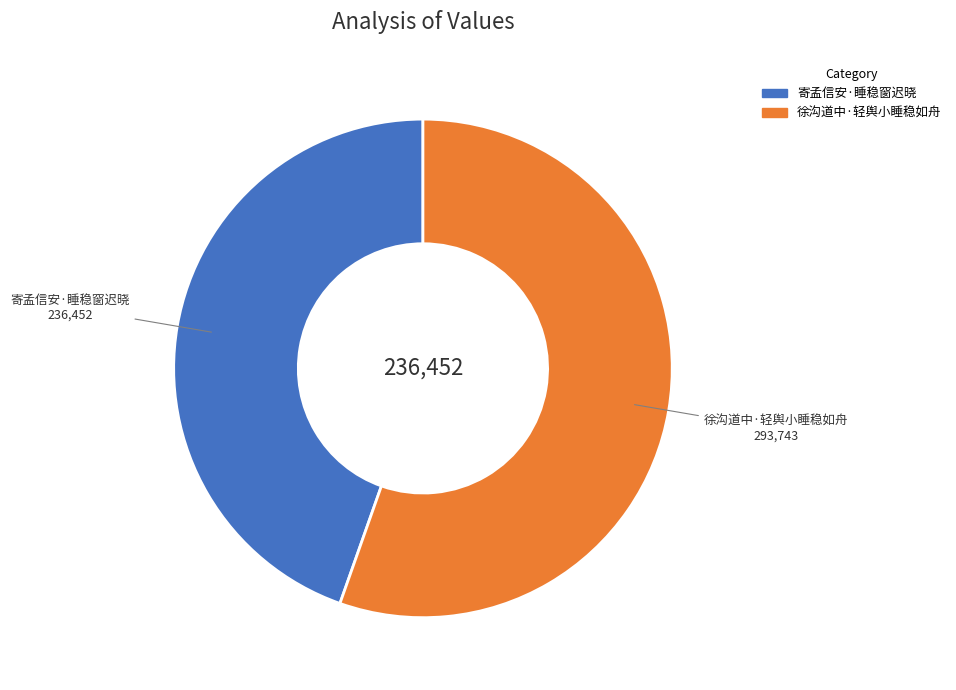

Which slice is the largest?

徐沟道中·轻舆小睡稳如舟